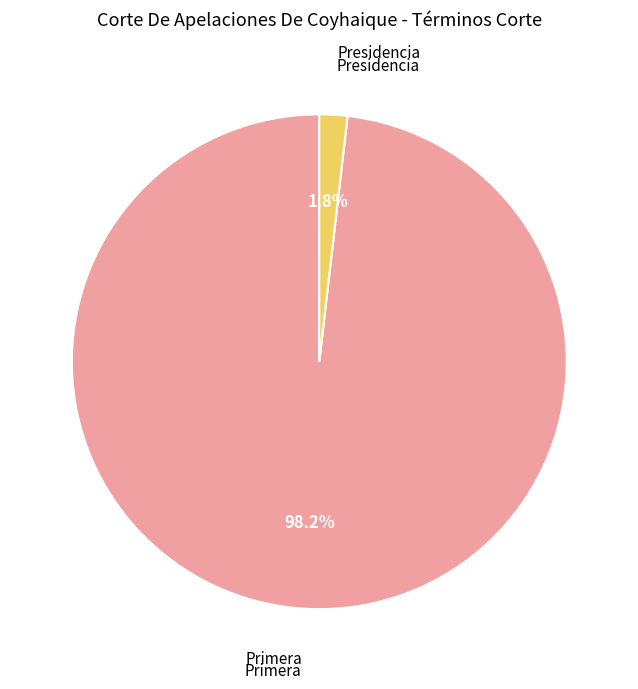

Is there any slice that represents more than half of the pie?

Yes